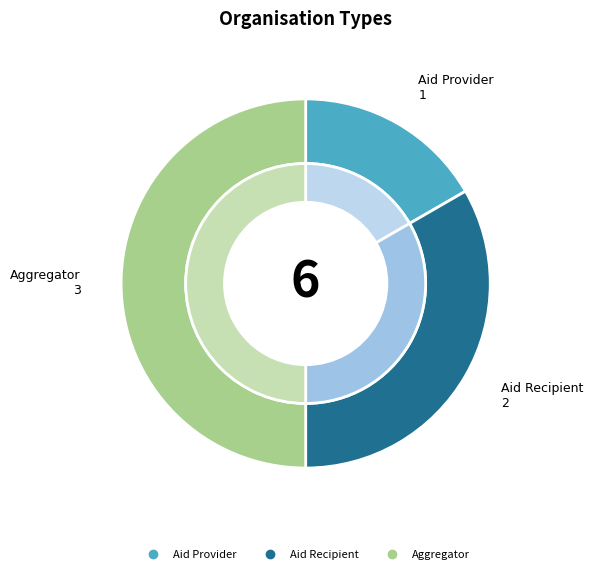

What percentage is the Aid Recipient slice, to the nearest percent?

33%